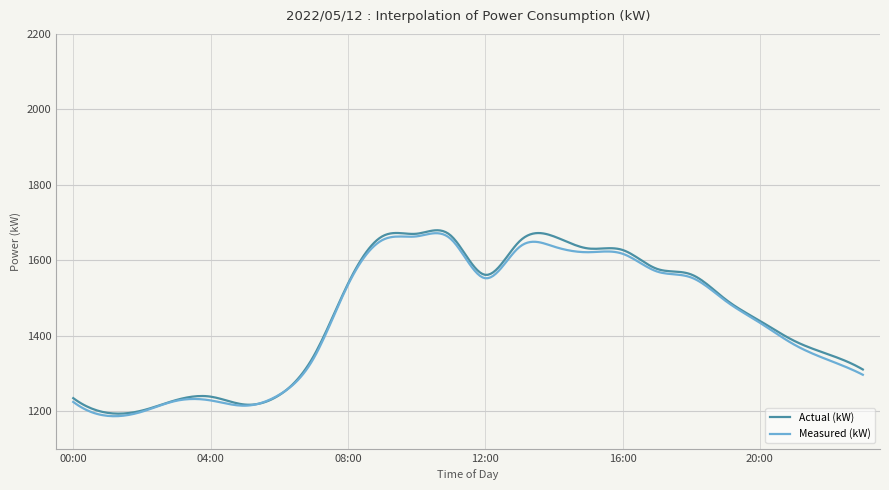

After their last crossing, which series has the higher values: Actual (kW) or Measured (kW)?

Actual (kW)